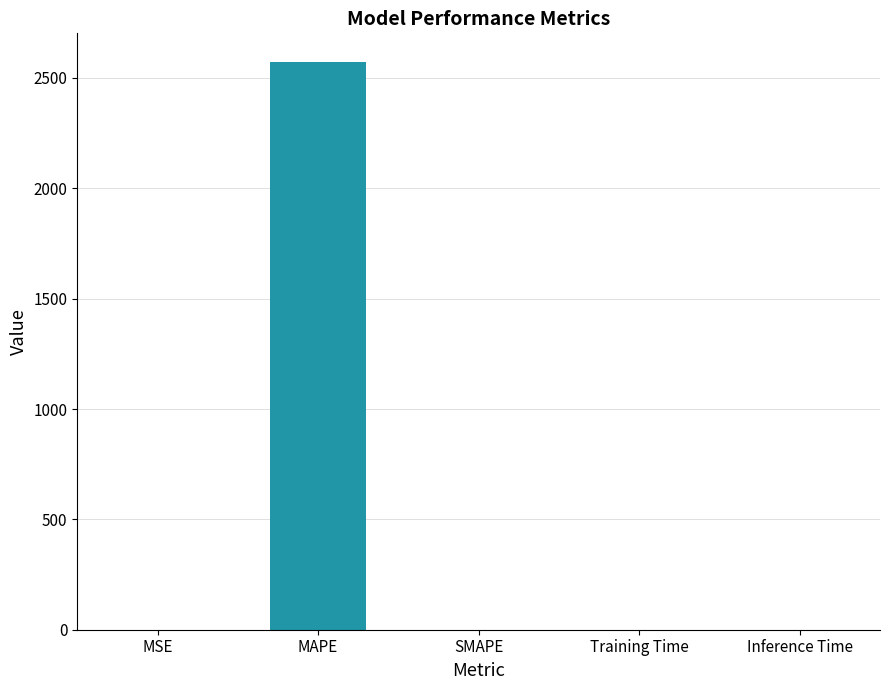

What is the greatest value displayed?

2573.6